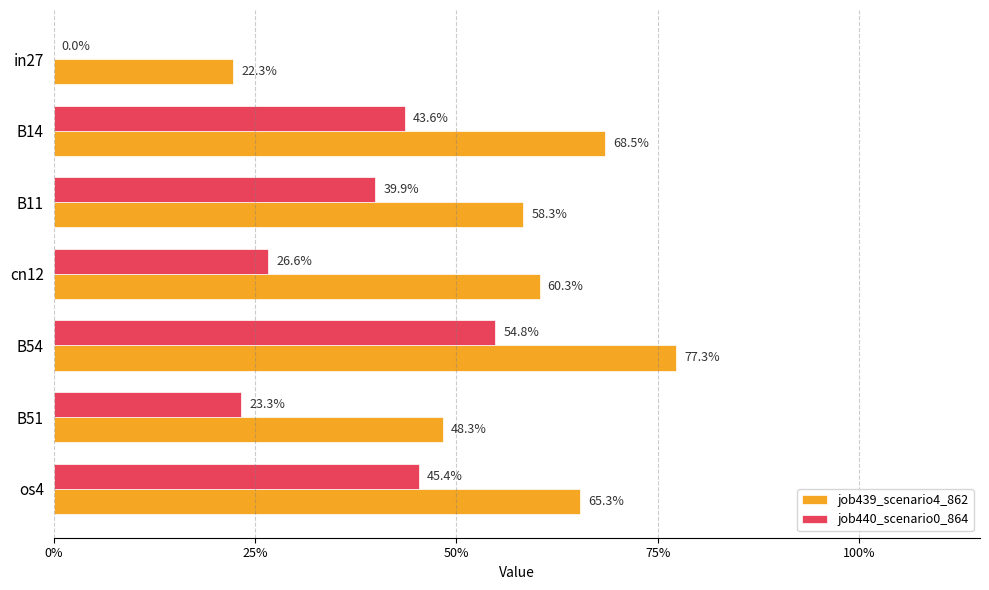

How many job440_scenario0_864 values are between 0 and 1?

7